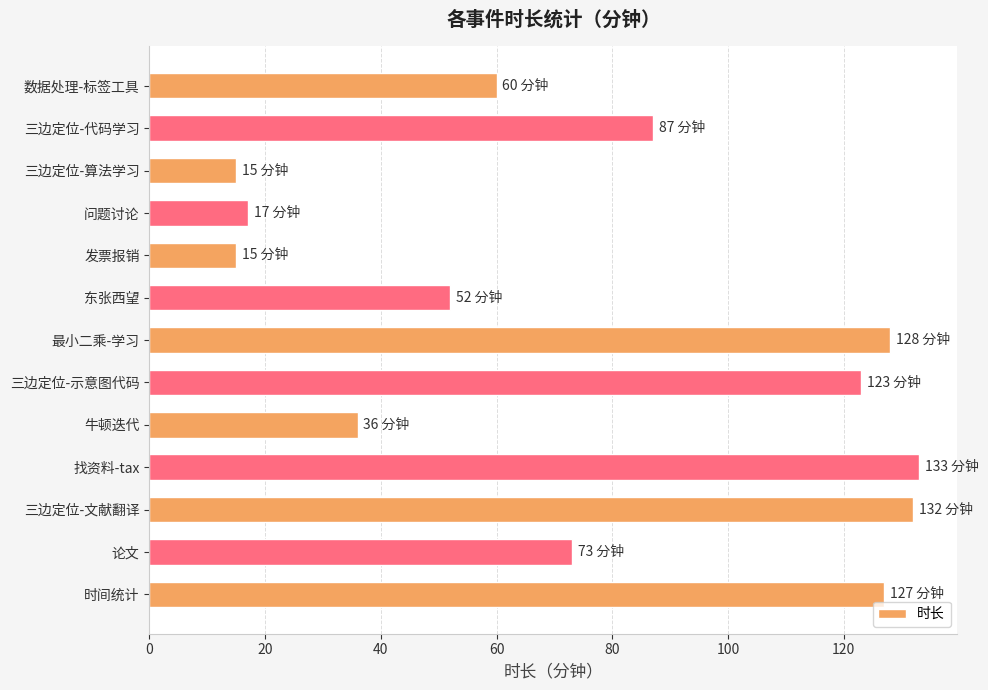

What is the approximate value at 时间统计?

127